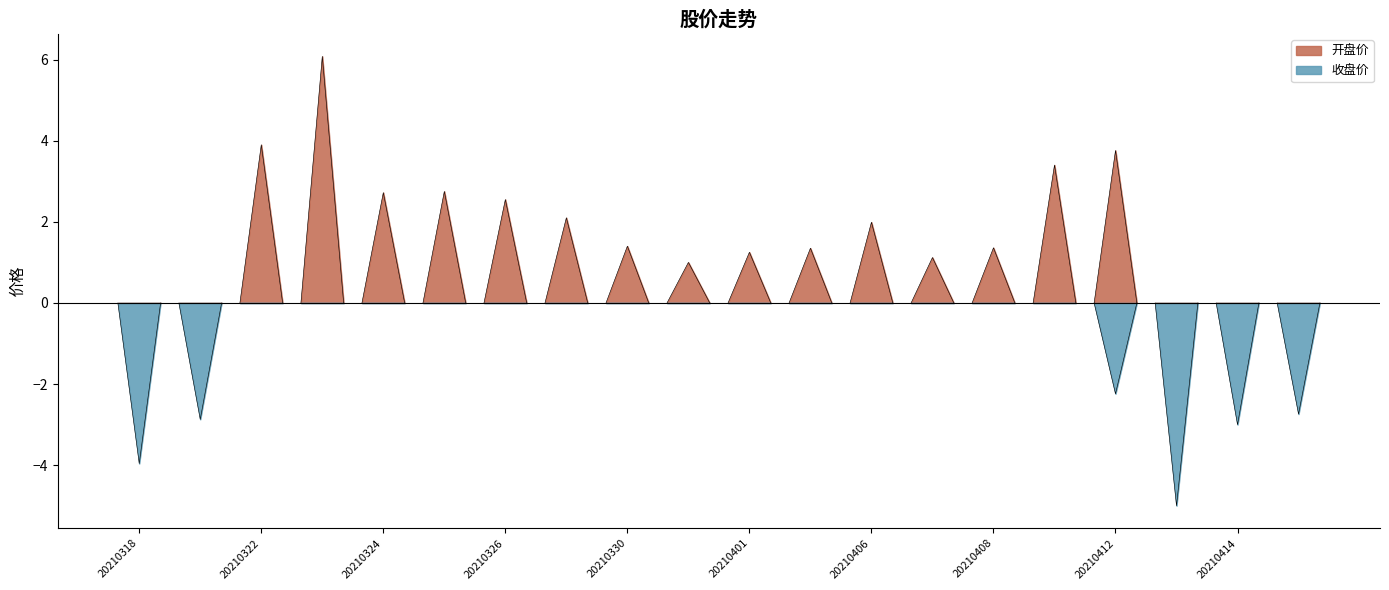

What are all the series names shown in the legend?

开盘价, 收盘价